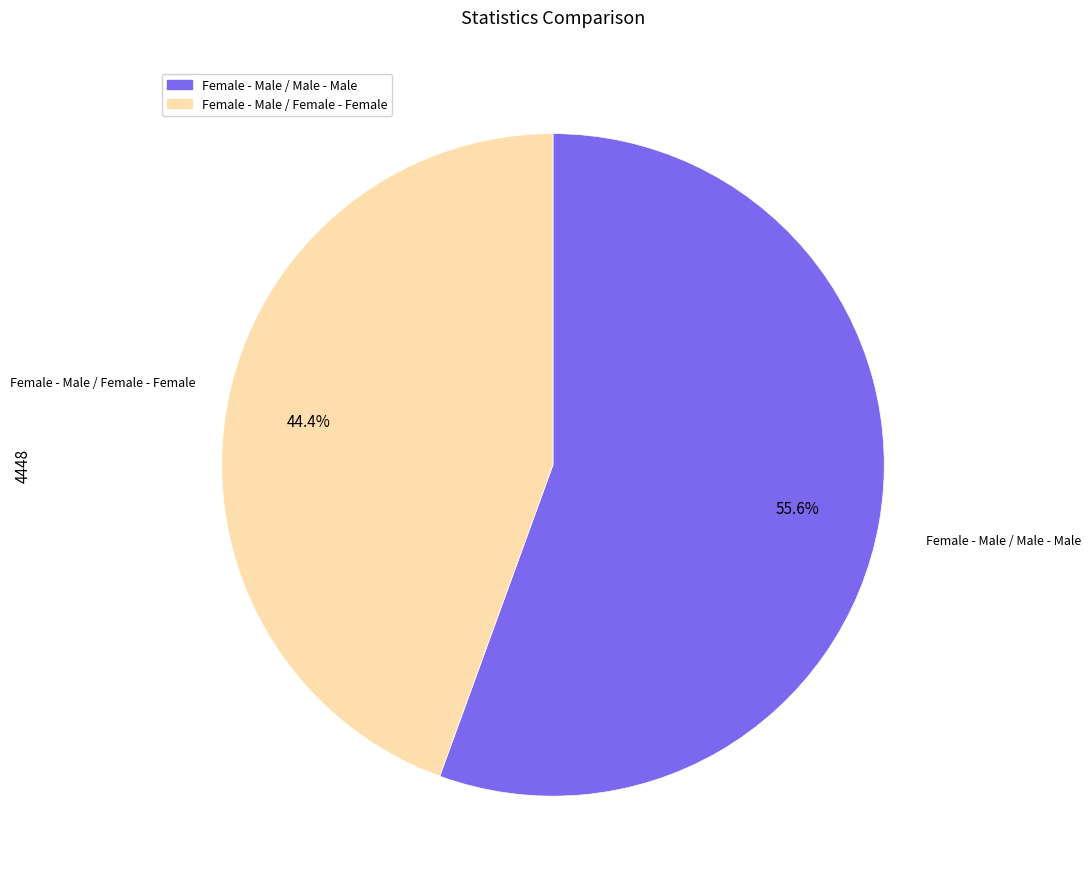

What percentage is the Female - Male / Male - Male slice, to the nearest percent?

56%